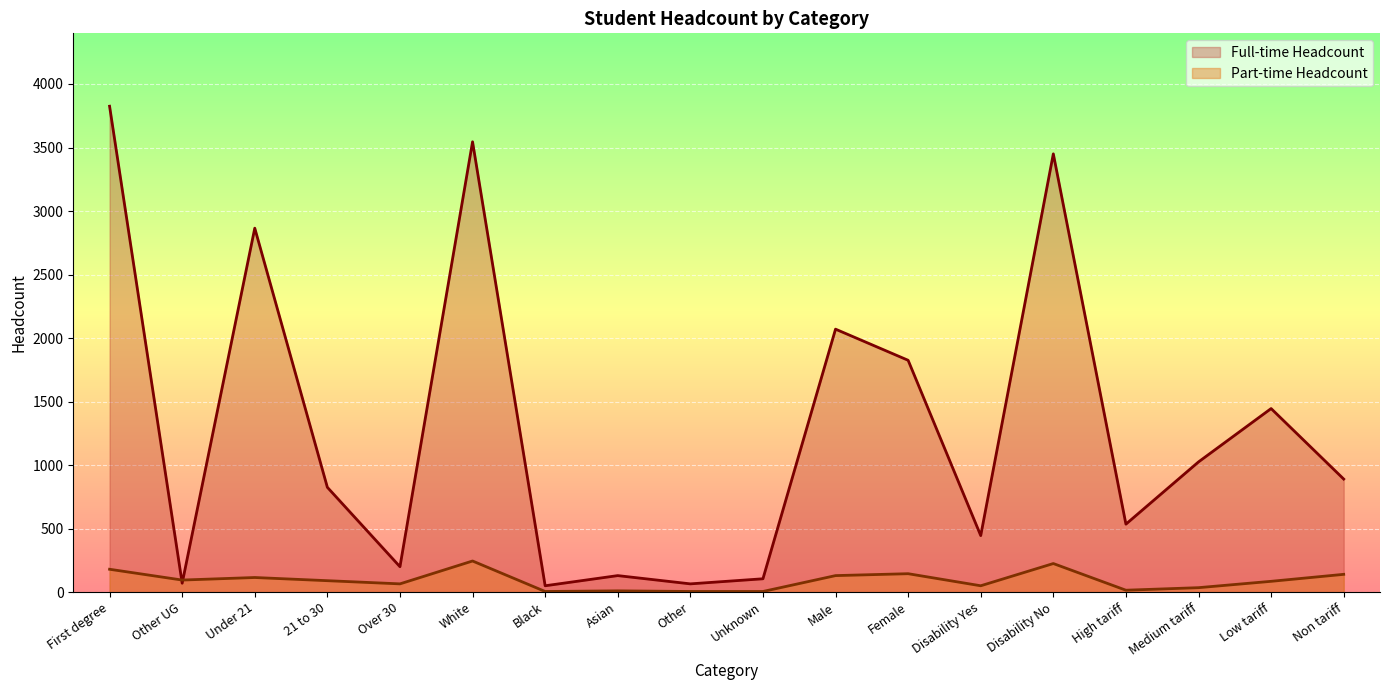

Is the value of Full-time Headcount at Medium tariff greater than the value of Part-time Headcount at Disability No?

Yes